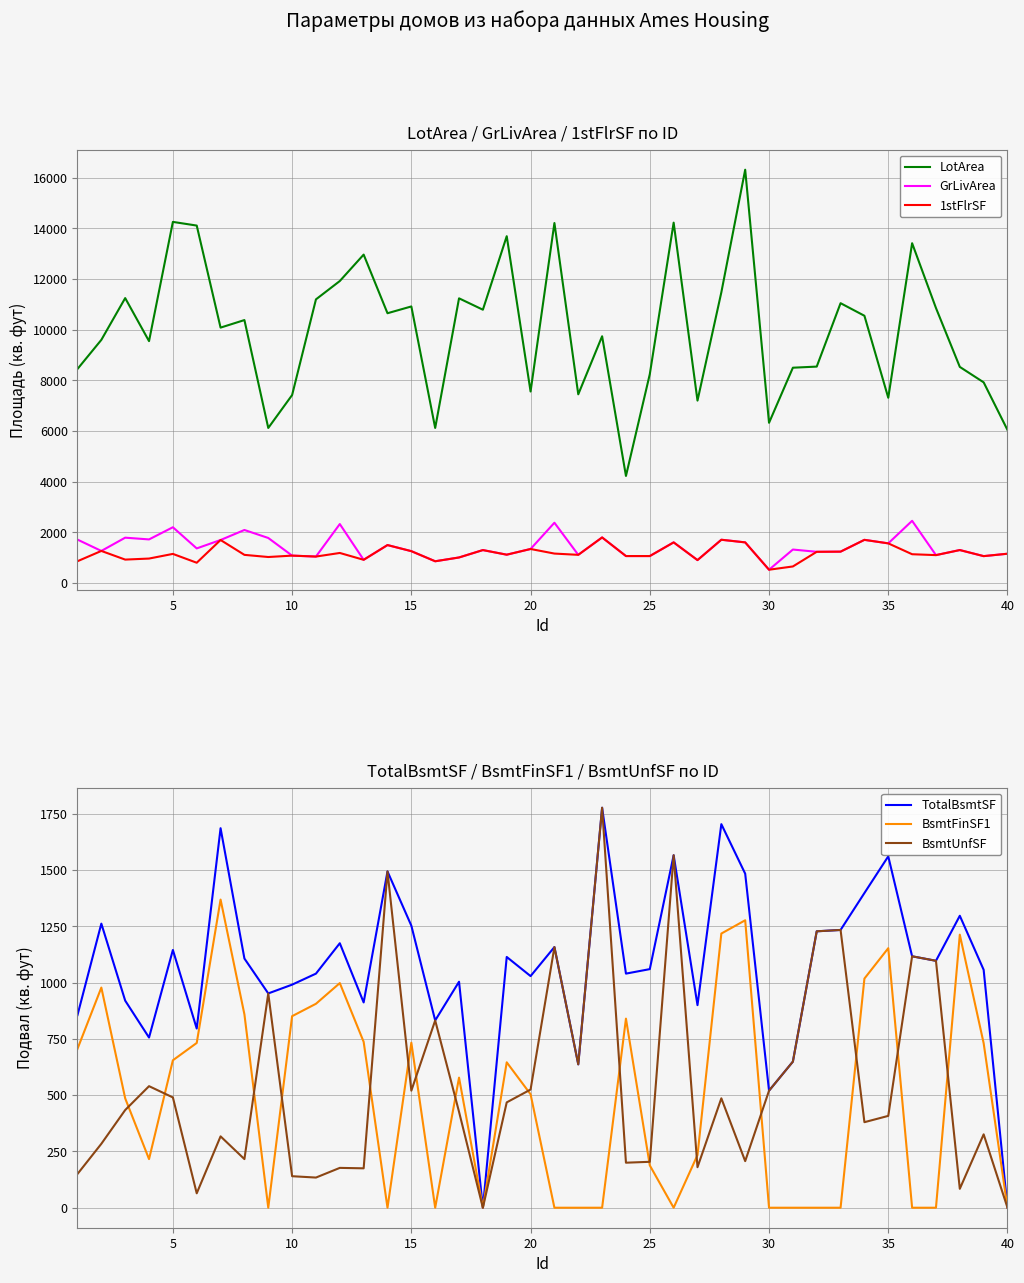

True or false: 1stFlrSF and LotArea intersect in this chart.

False